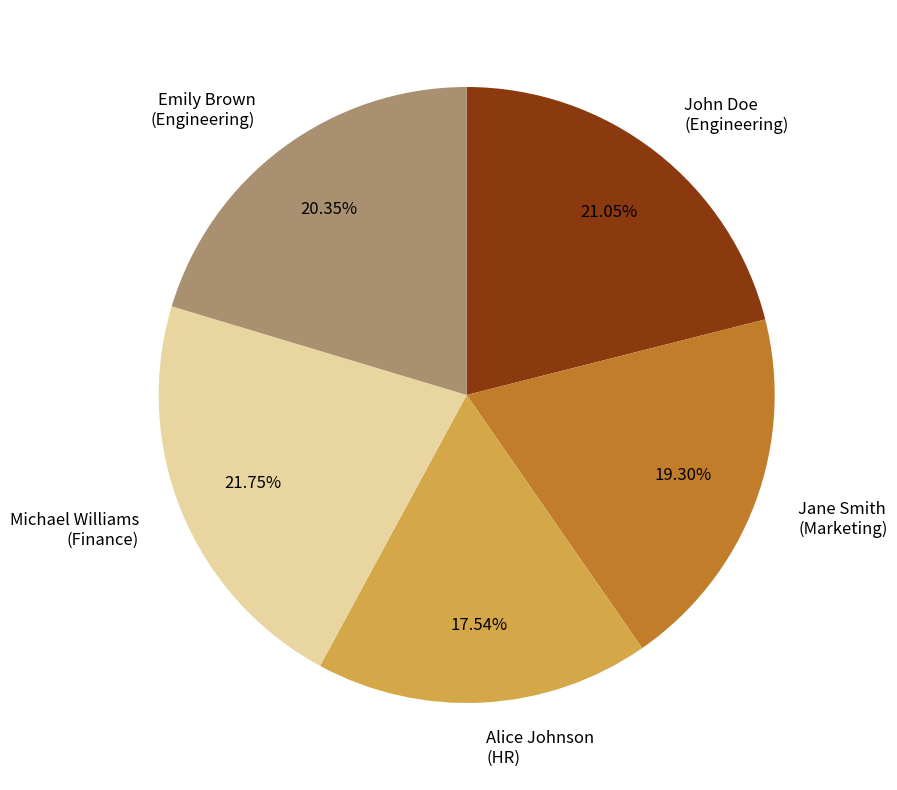

What is the largest slice in the pie chart?

Michael Williams (Finance)